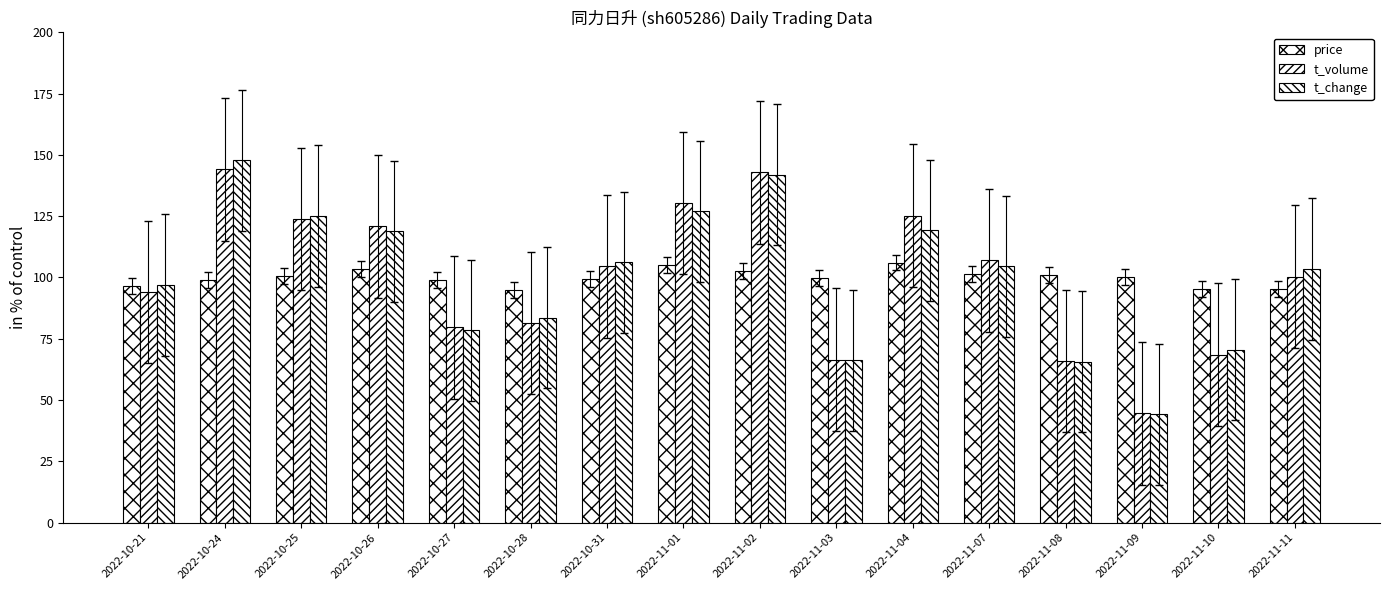

Rank the categories by price value from highest to lowest.

2022-11-04, 2022-11-01, 2022-10-26, 2022-11-02, 2022-11-07, 2022-11-08, 2022-10-25, 2022-11-09, 2022-11-03, 2022-10-31, 2022-10-24, 2022-10-27, 2022-10-21, 2022-11-11, 2022-11-10, 2022-10-28